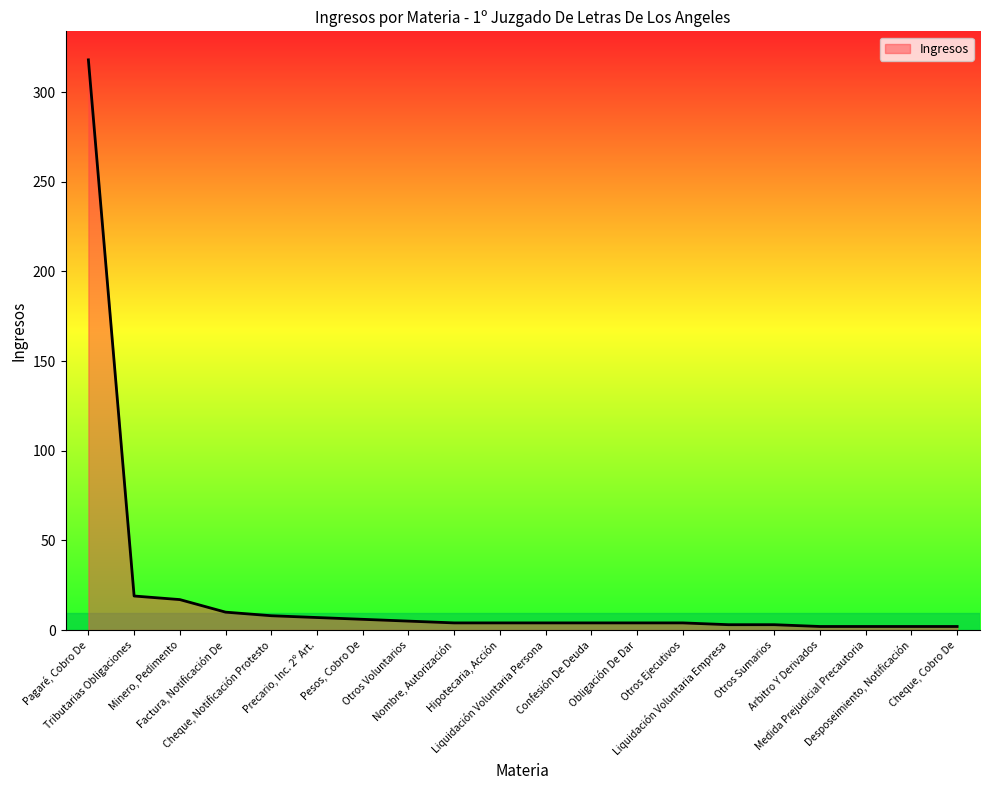

What is the greatest value displayed?

318